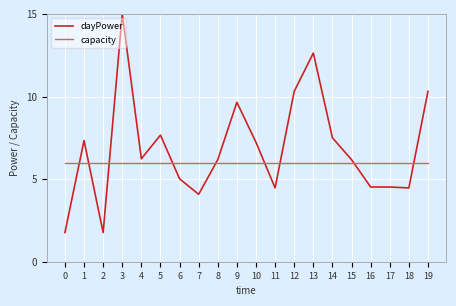

Does the chart display data point markers on the line(s)?

No